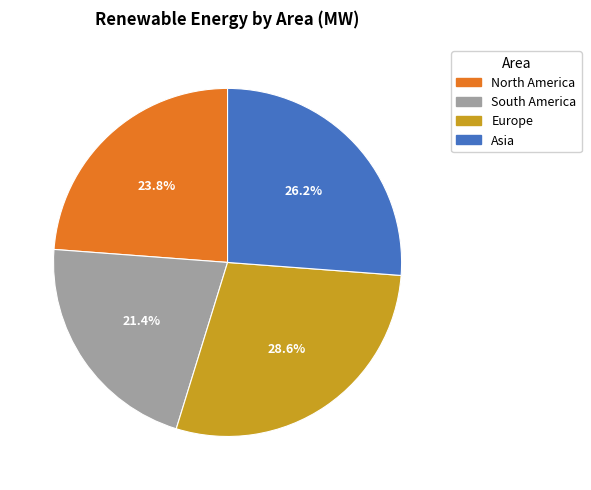

How many slices are in this pie chart?

4